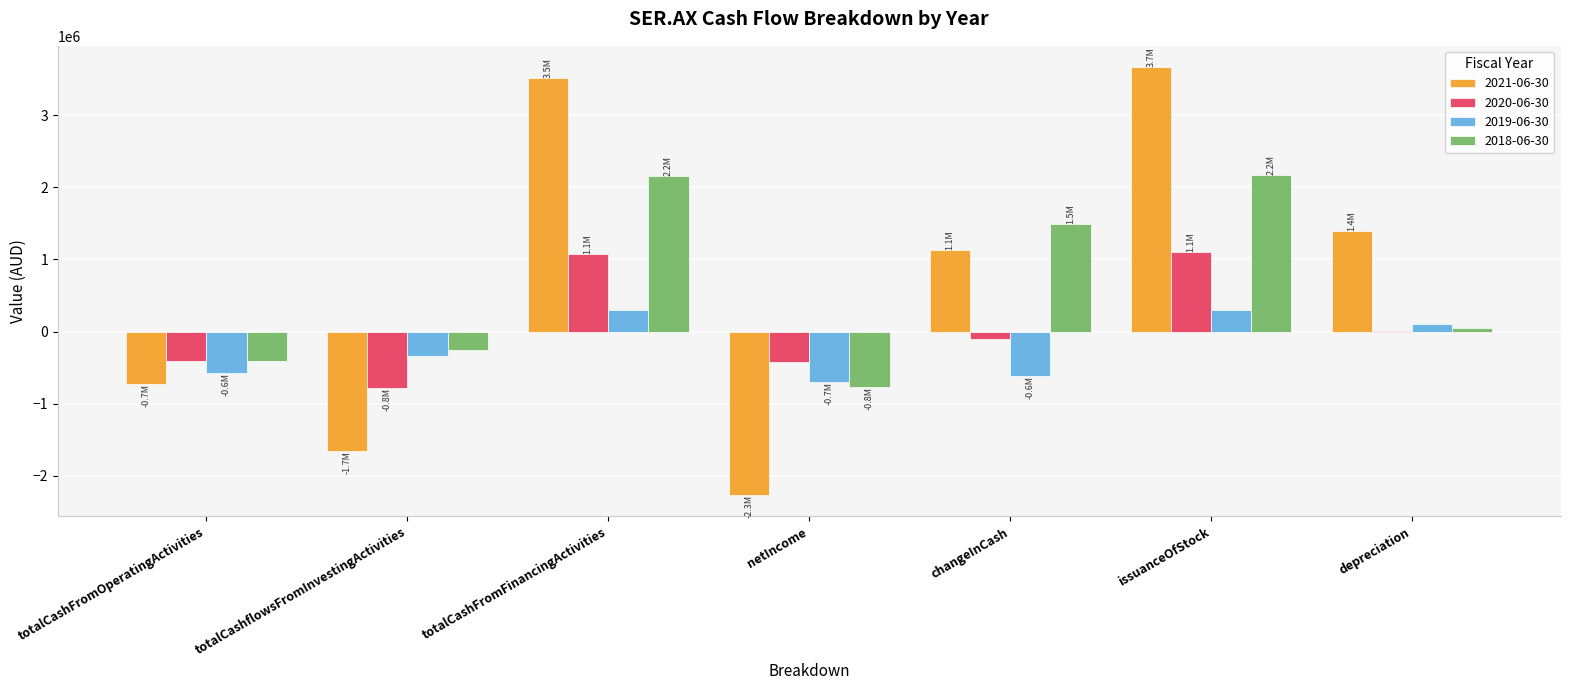

How many groups of bars are there?

7